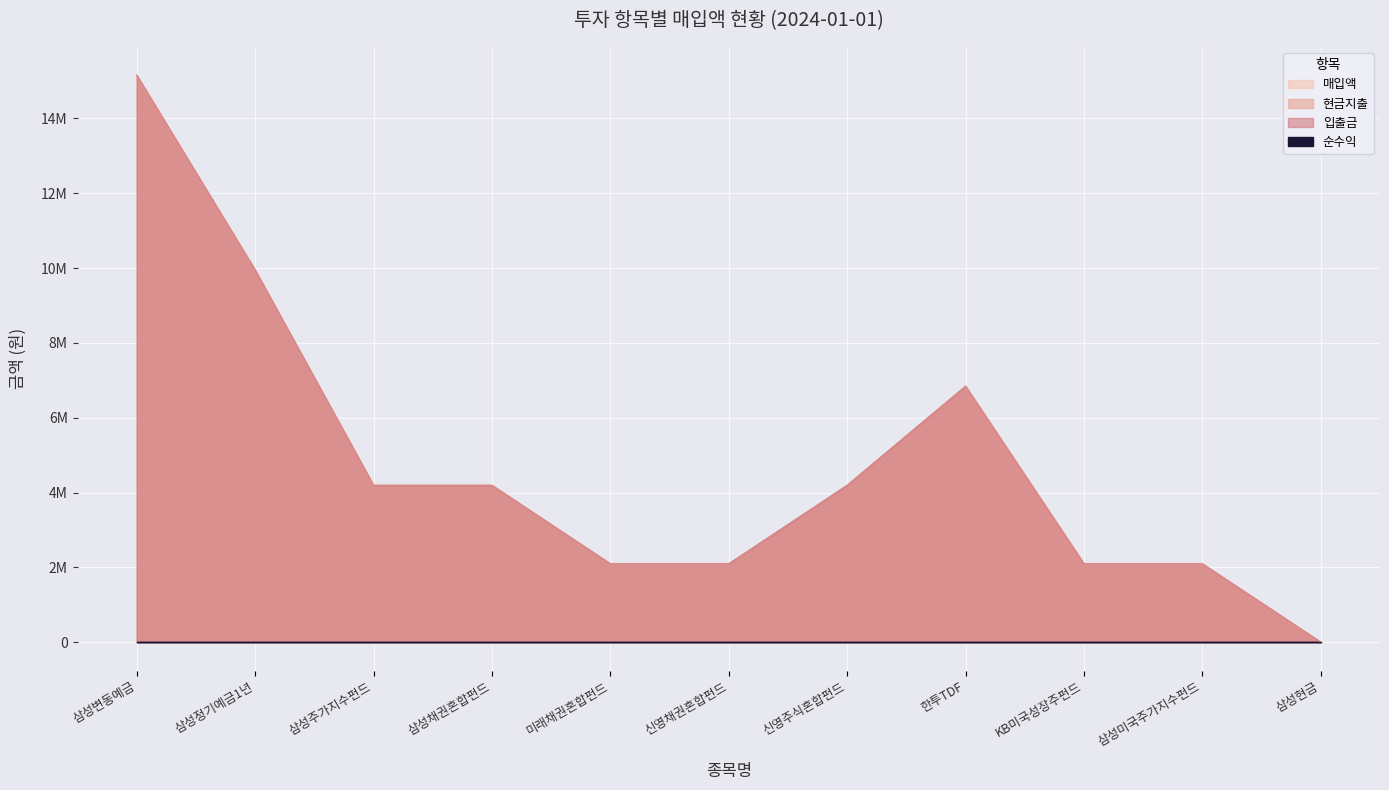

True or false: 입출금 and 현금지출 intersect in this chart.

False